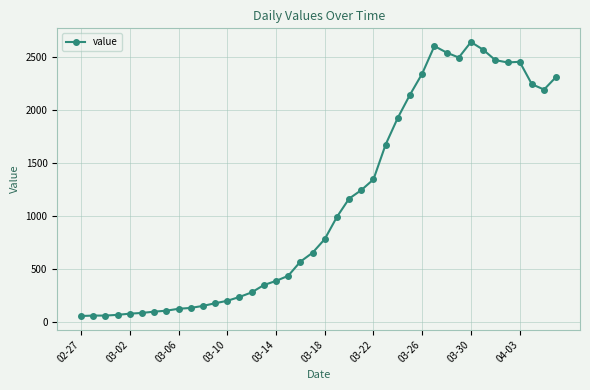

True or false: there are more than 1 points higher than both neighbors.

True